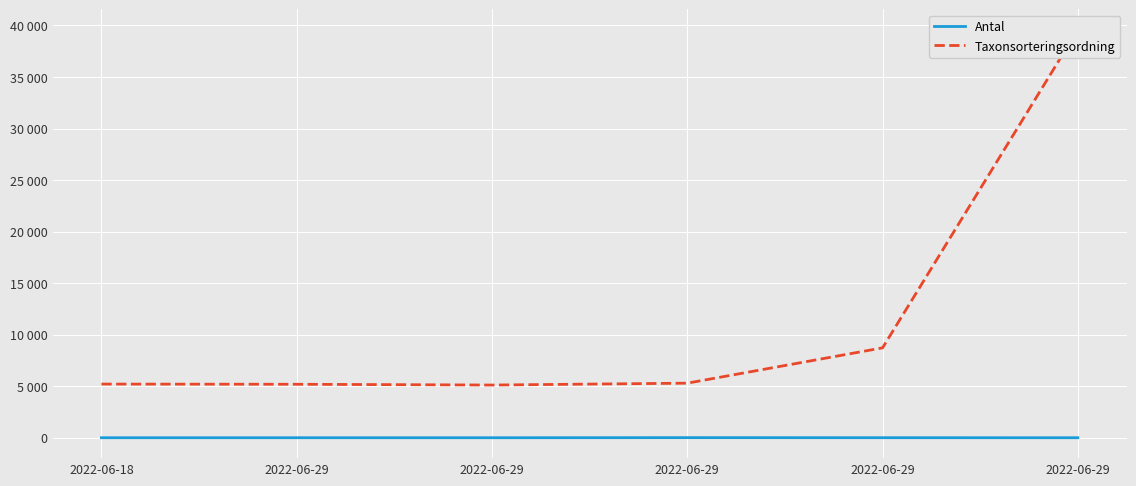

How many categories are shown in the chart?

6